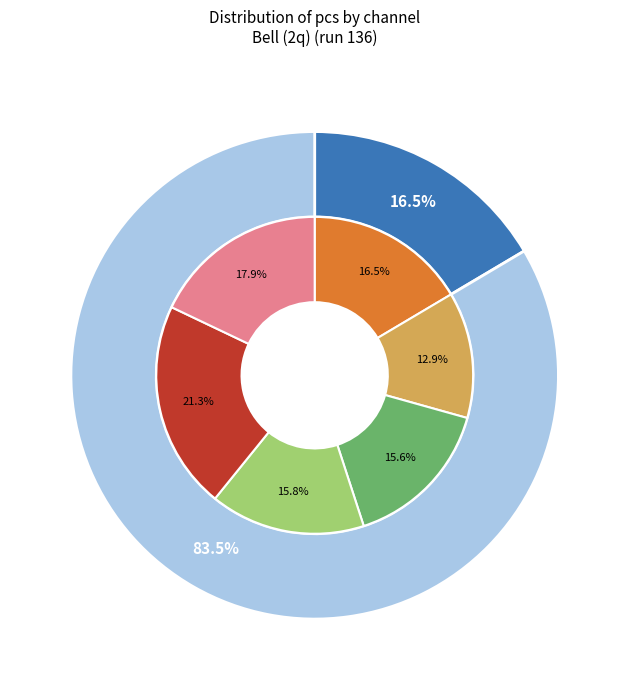

Approximately how many times larger is the value at pulse_channel_3 compared to pulse_channel_4?

0.7